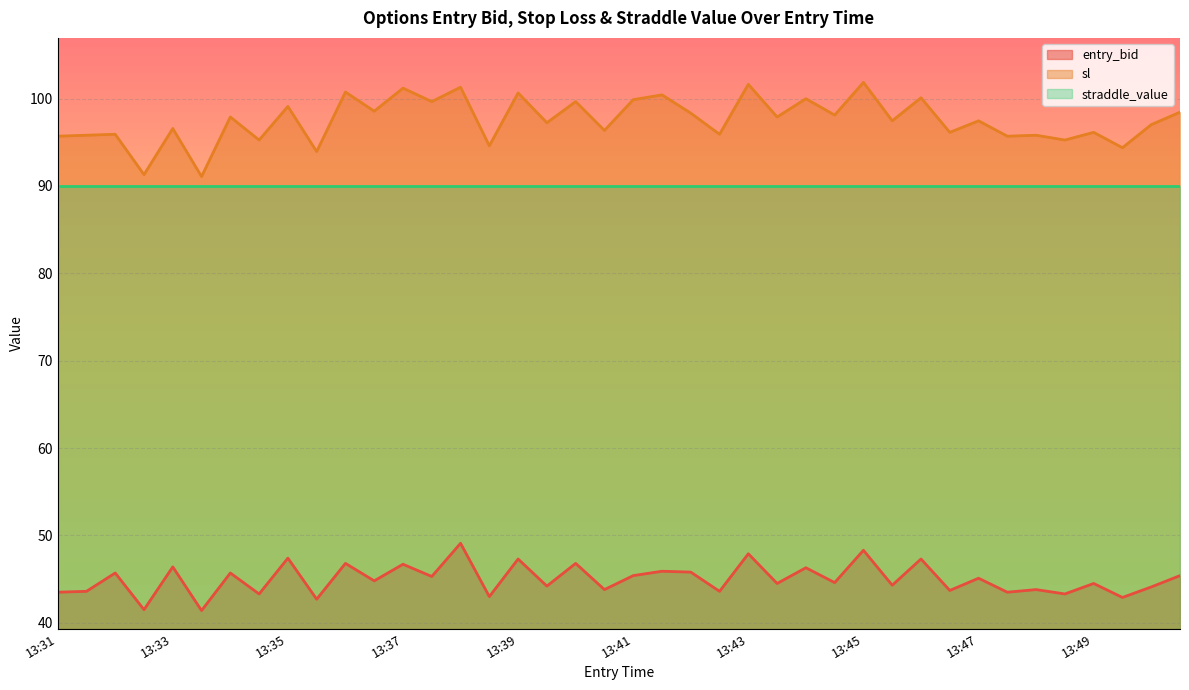

Which series has the largest total across all categories?

sl